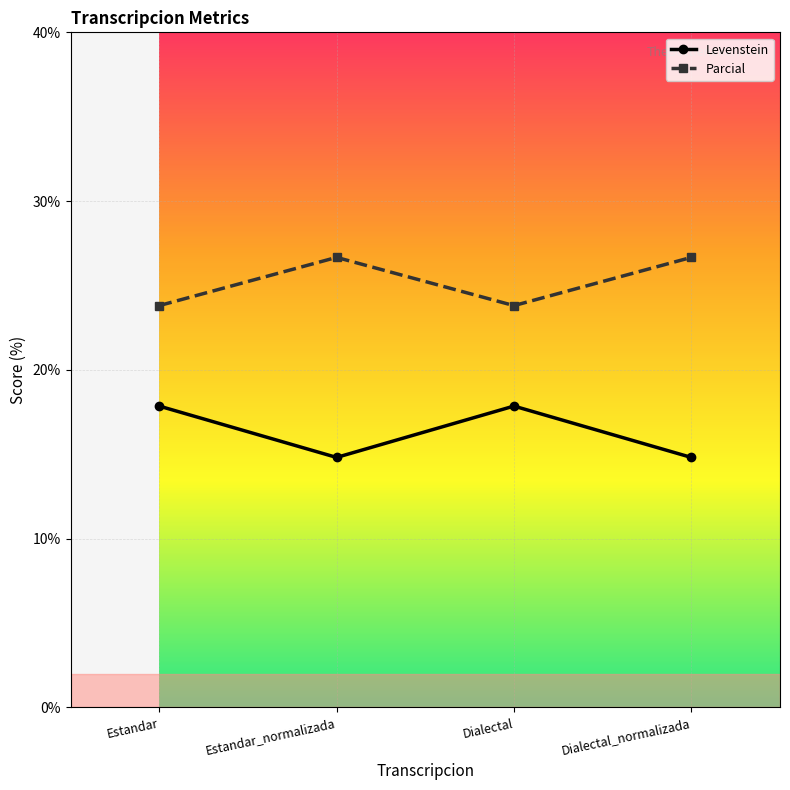

Rank the series at Dialectal_normalizada from highest to lowest value.

Parcial, Levenstein